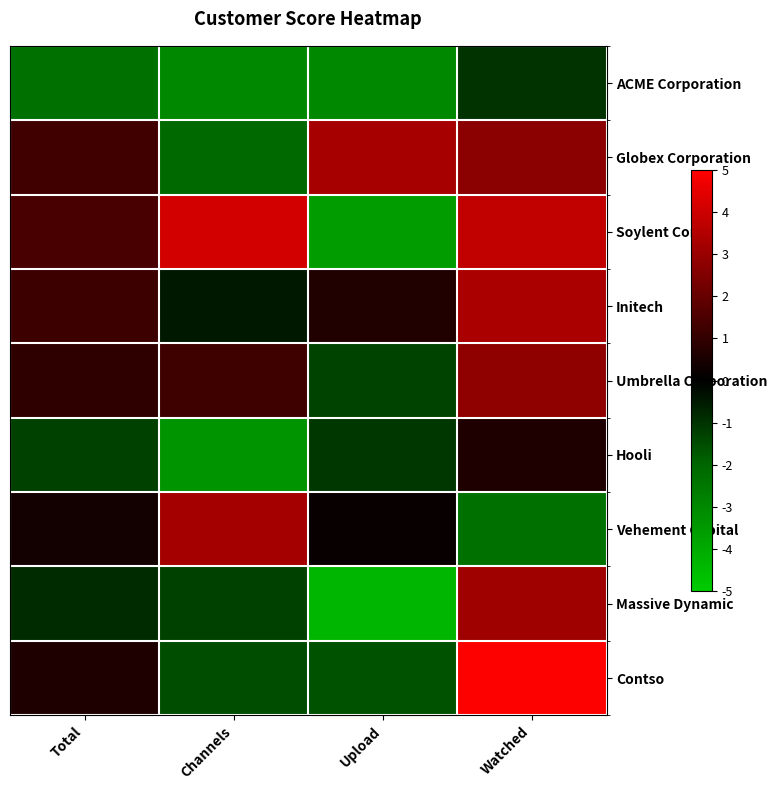

Count the number of data series in this chart.

9